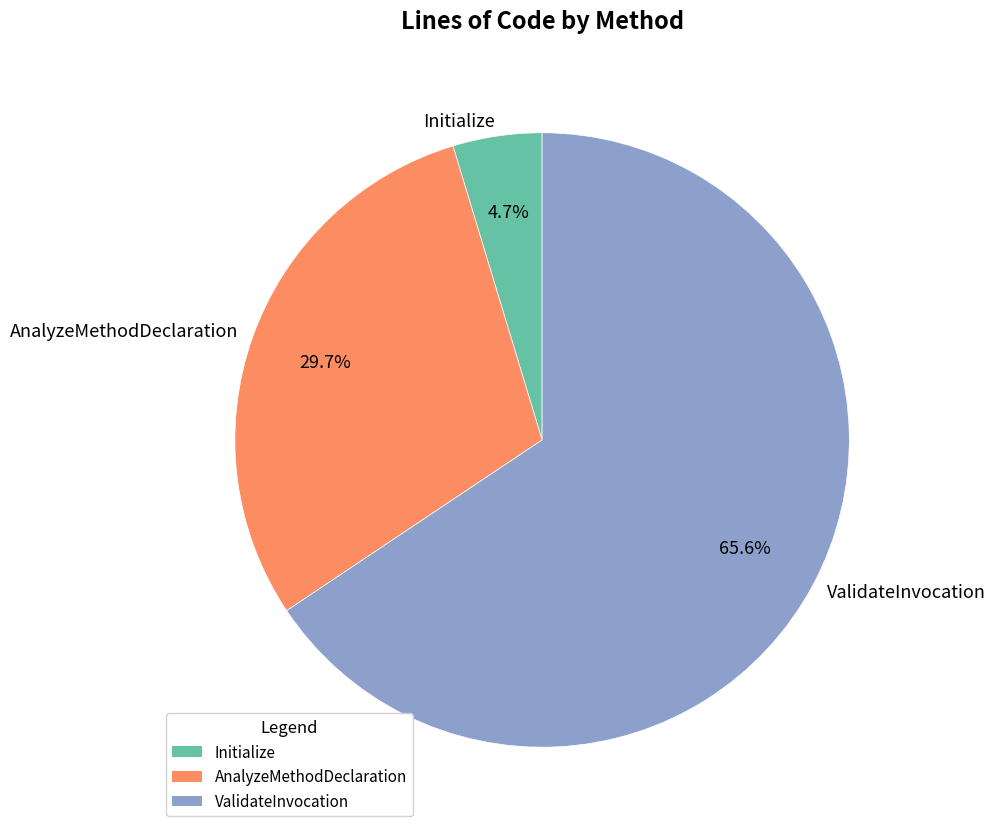

Which category has the biggest portion of the pie?

ValidateInvocation